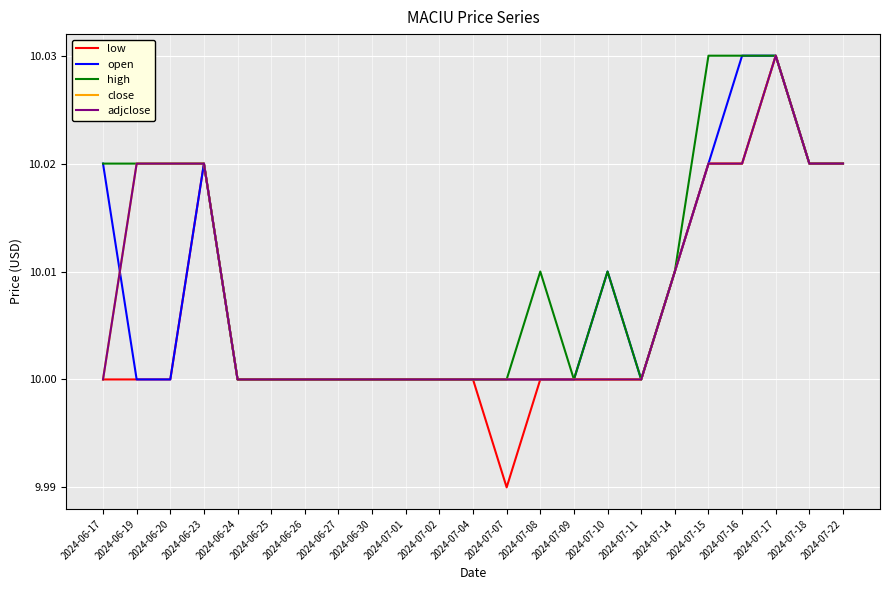

Does the chart display data point markers on the line(s)?

No